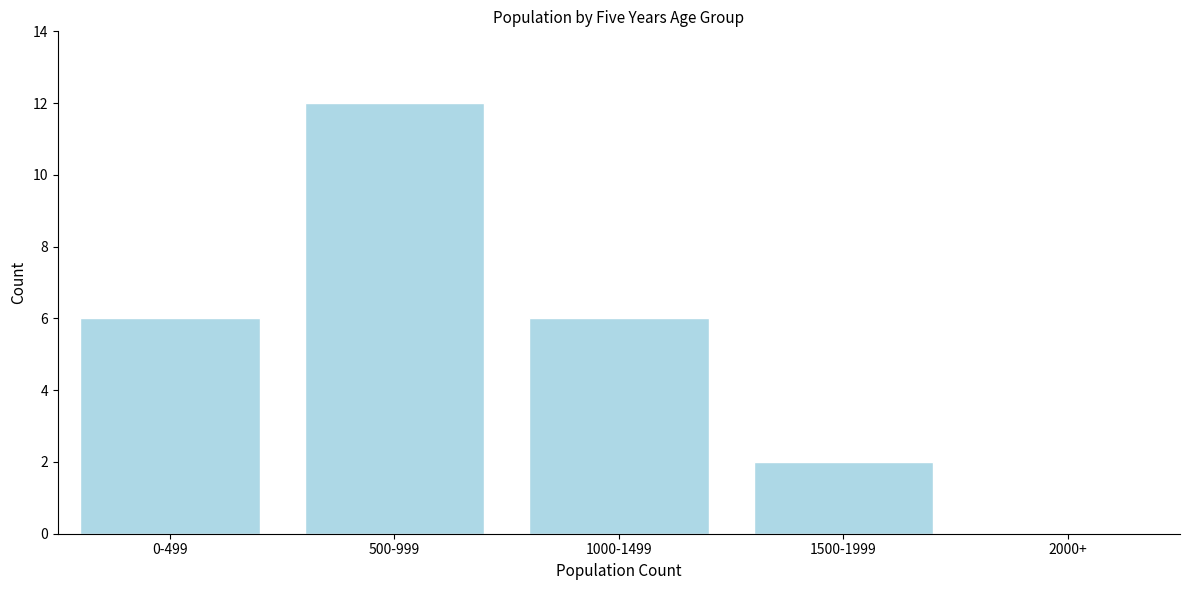

Reading right to left, transcribe all the data shown in this chart.

2000+=0	1500-1999=2	1000-1499=6	500-999=12	0-499=6